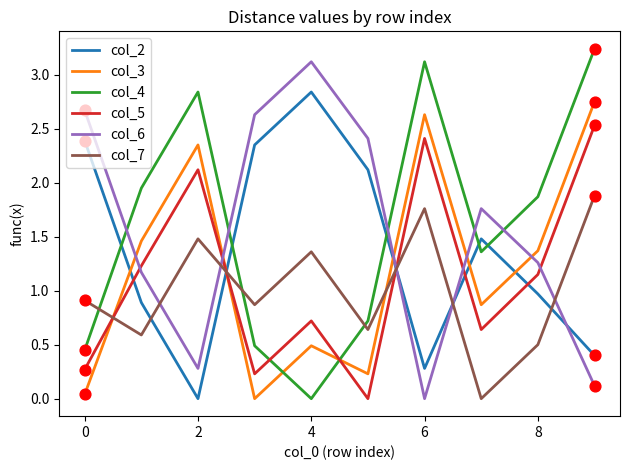

What are all the series names shown in the legend?

col_2, col_3, col_4, col_5, col_6, col_7